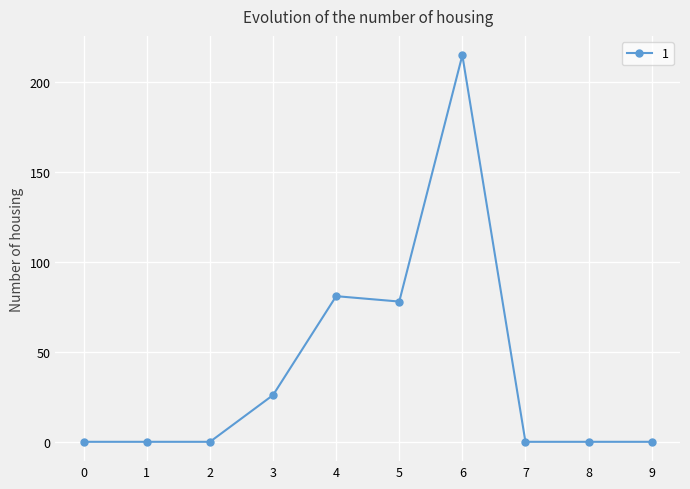

True or false: the data shows 112 at 8.

False